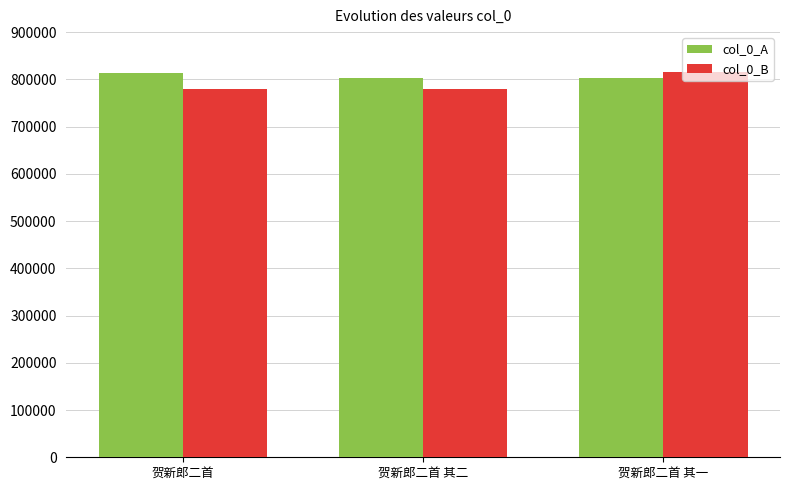

Is the value of col_0_A at 贺新郎二首 其一 greater than the value of col_0_B at 贺新郎二首?

Yes